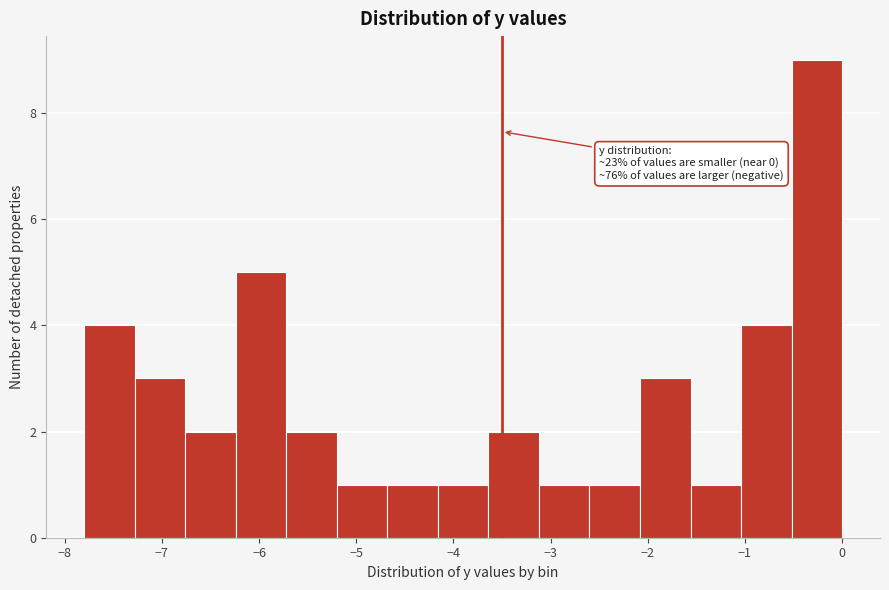

Over which range of the x-axis is the bar tallest?

-0.52 to 0.00